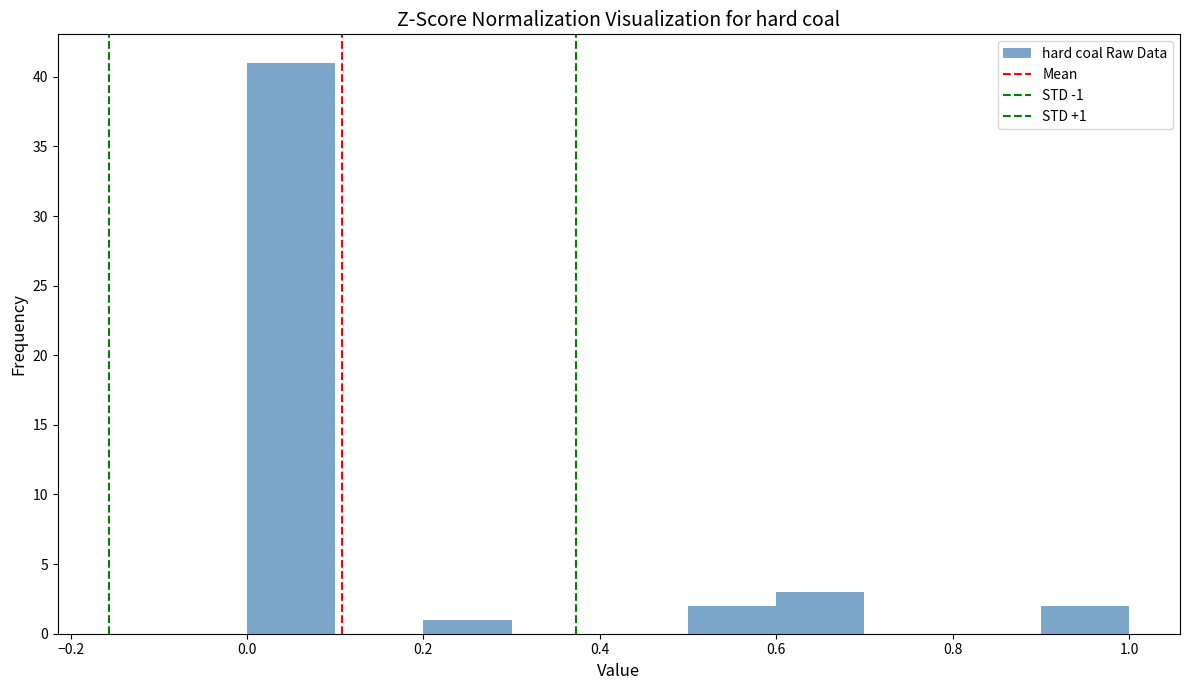

Over which range of the x-axis is the bar tallest?

0.0 to 0.1